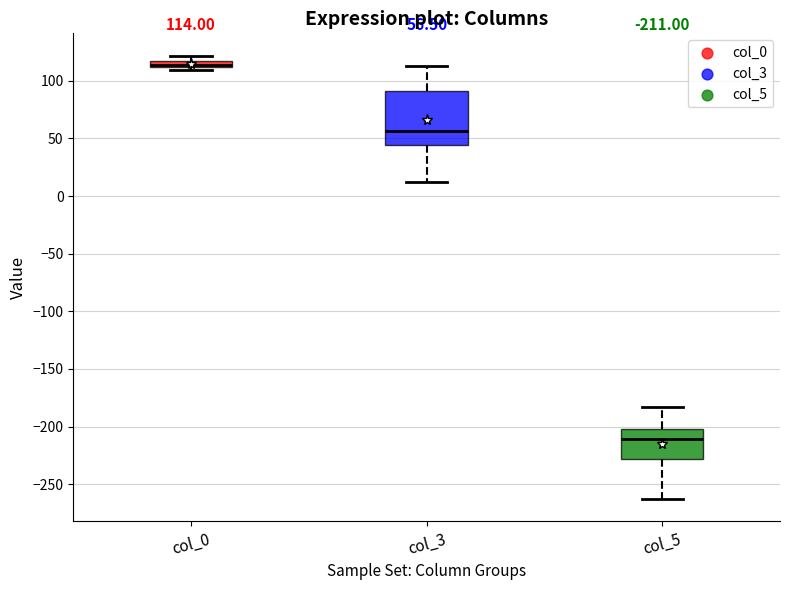

Which box is the tallest, from its lower edge to its upper edge?

col_3